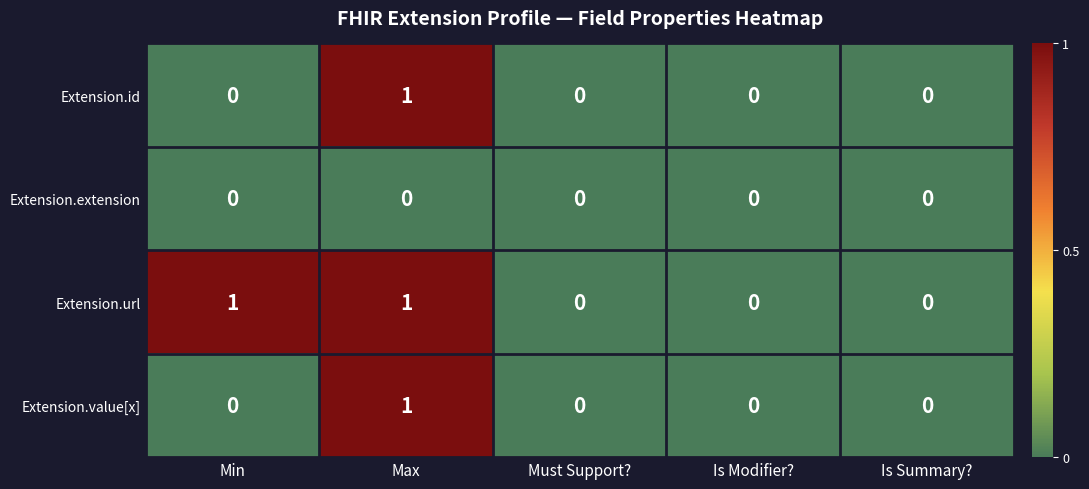

Which series changed the most between Min and Is Modifier??

Extension.url